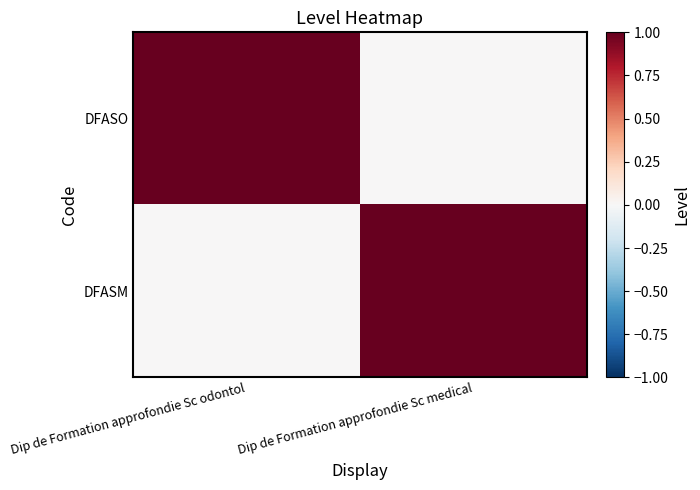

Reading right to left, list all the values displayed in this chart.

DFASO: Dip de Formation approfondie Sc medical=0	Dip de Formation approfondie Sc odontol=1
DFASM: Dip de Formation approfondie Sc medical=1	Dip de Formation approfondie Sc odontol=0